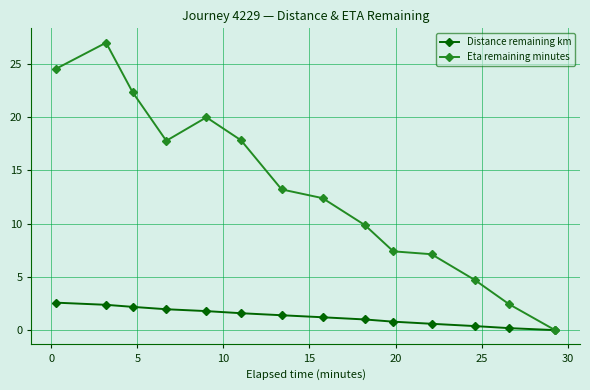

How many positive values does the Eta remaining minutes series have?

13